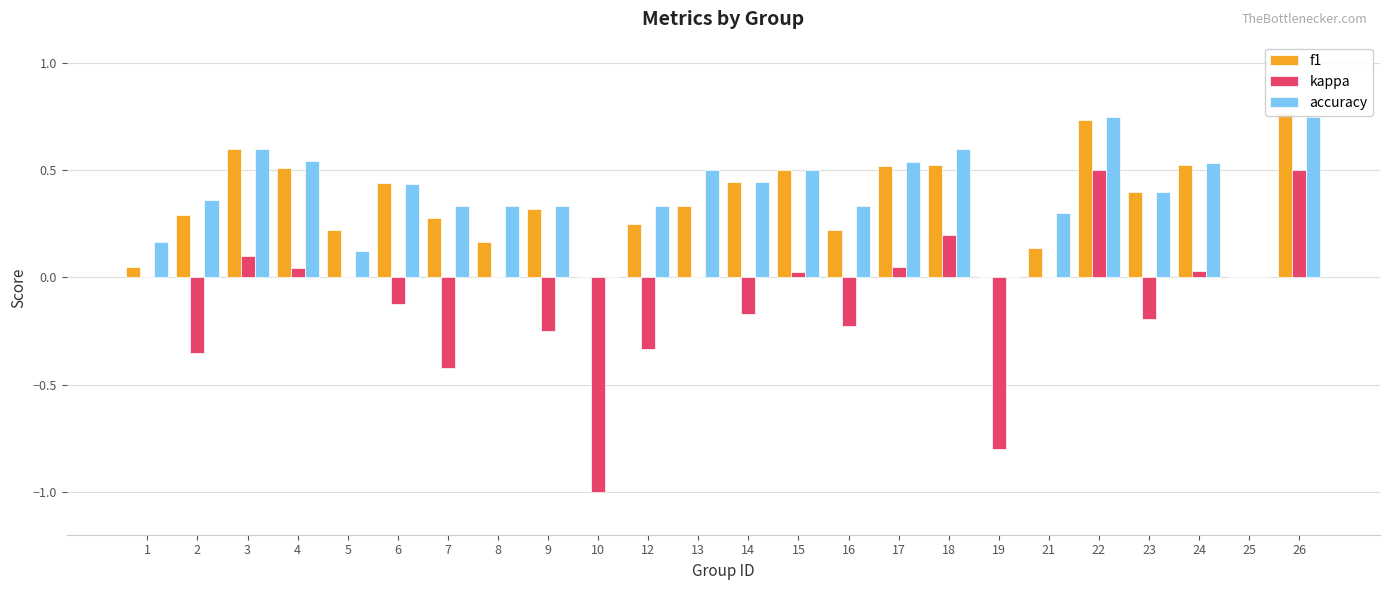

What is the difference between the maximum and minimum values in the accuracy series?

0.8